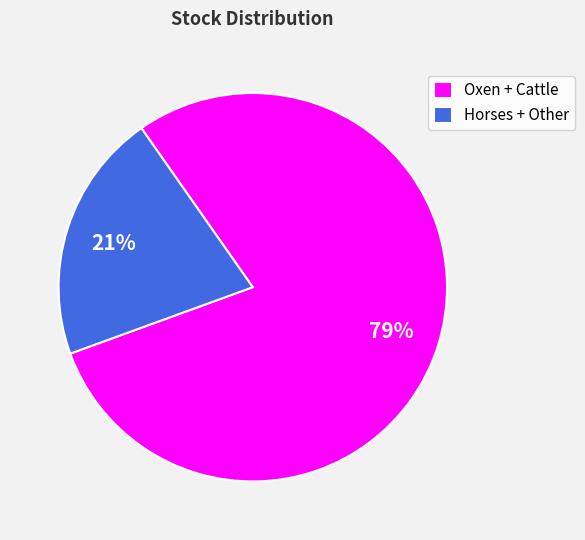

Rank the categories by value from highest to lowest.

Oxen + Cattle, Horses + Other